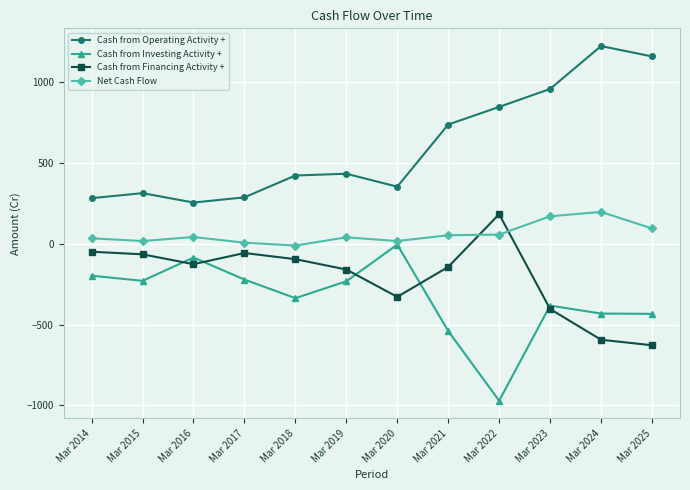

The Cash from Operating Activity + series shows 286 at Mar 2017. True or false?

True